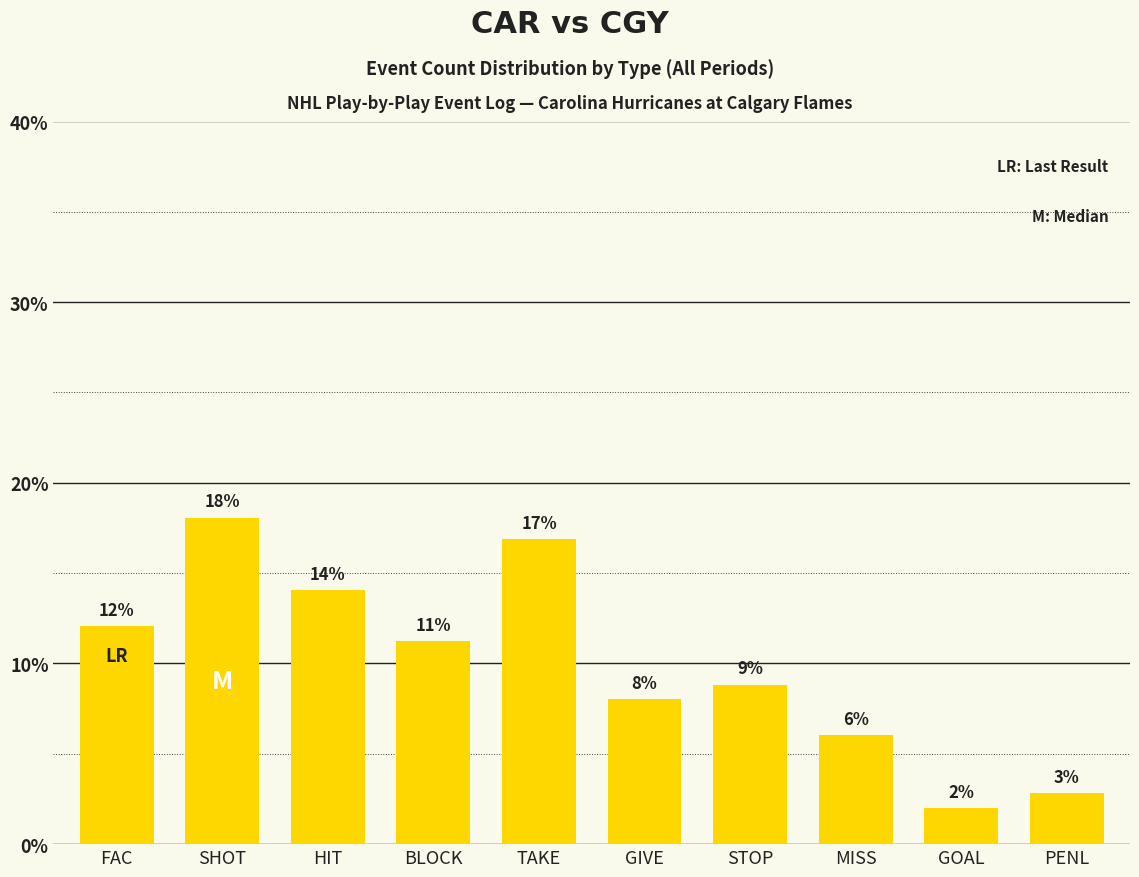

What is the label of the 2nd bar from the left?

SHOT